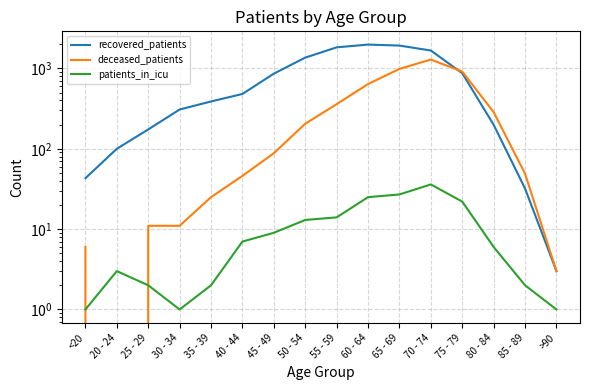

At 75 - 79, list the series in order from largest to smallest.

deceased_patients, recovered_patients, patients_in_icu